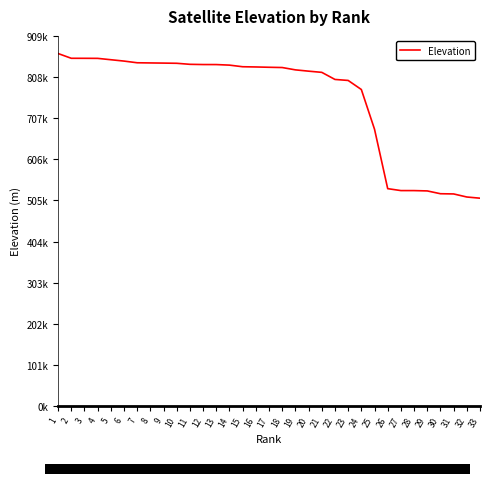

How many lines are shown in the chart?

1